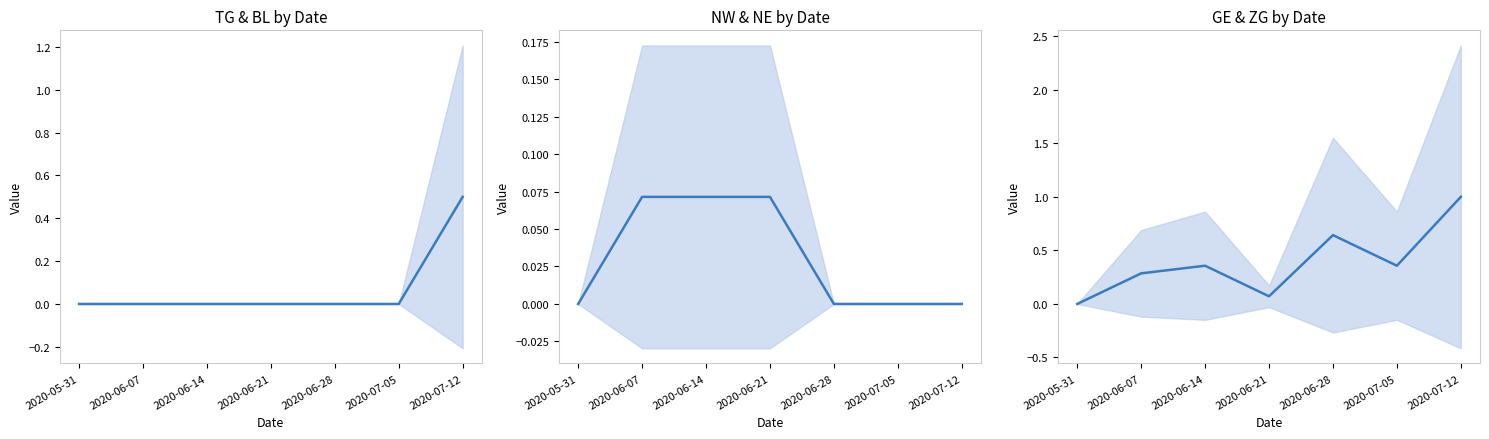

What is the label of the 7th point from the left?

2020-07-12